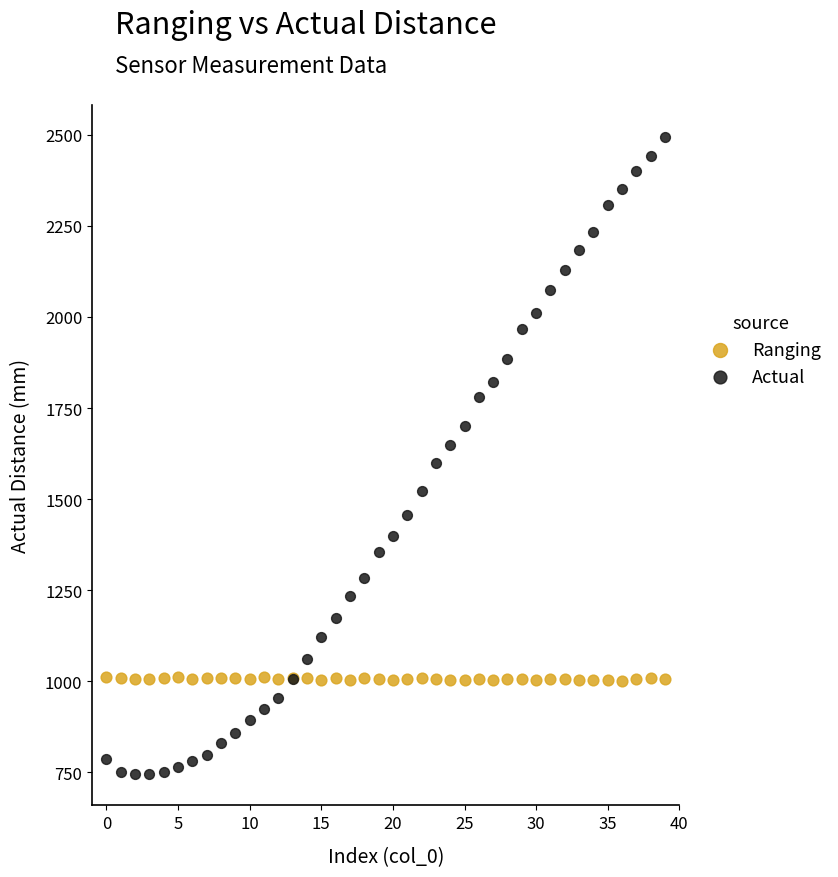

Which series contains the highest Y value?

Actual